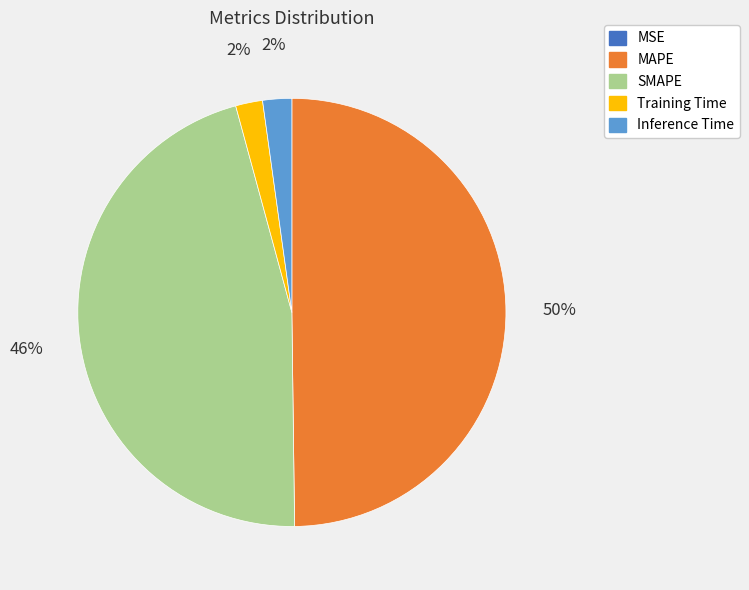

Does Training Time represent more than half of the total?

No